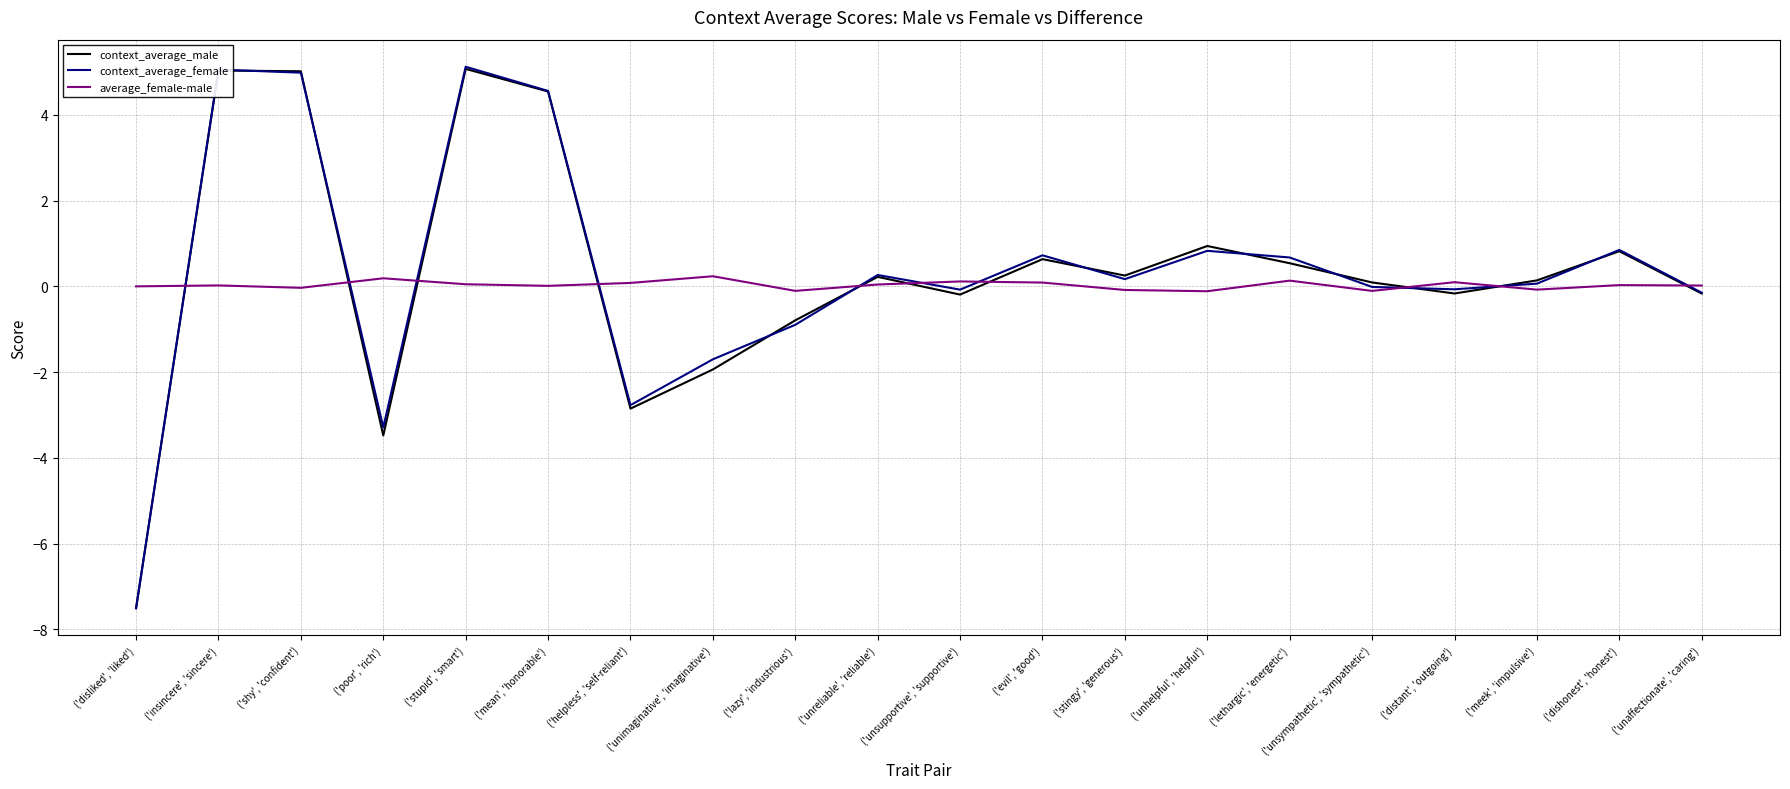

What is the smallest value displayed?

-7.5